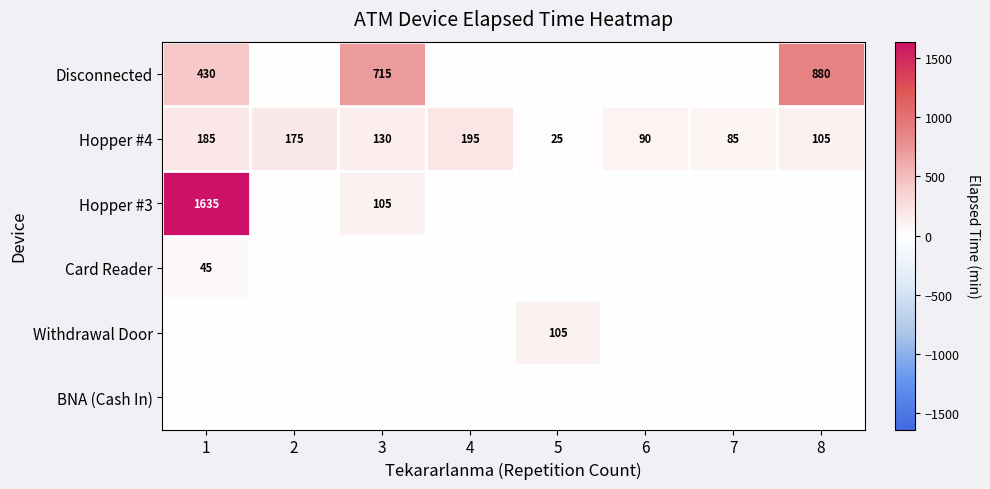

Which category has the highest value in the Hopper #4 series?

4